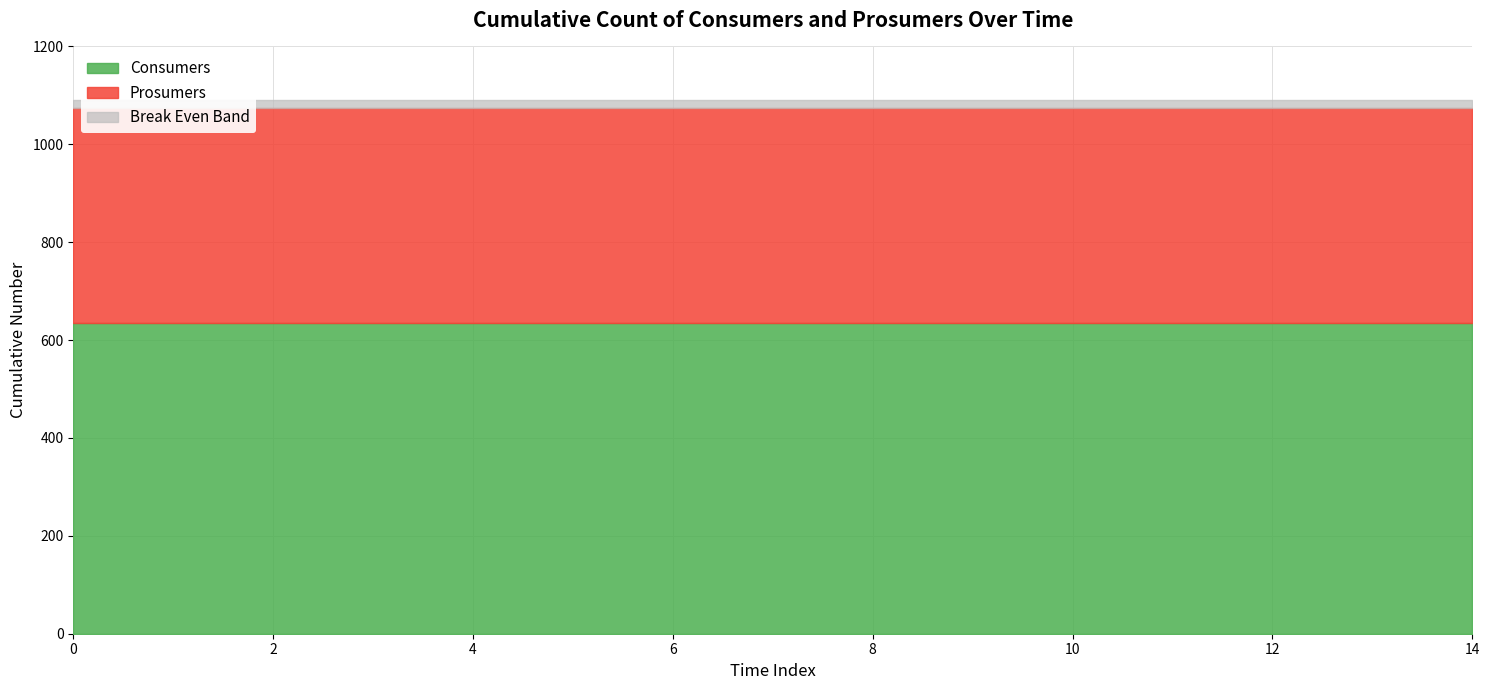

Between 2 and 10, which series saw the biggest shift?

Consumers